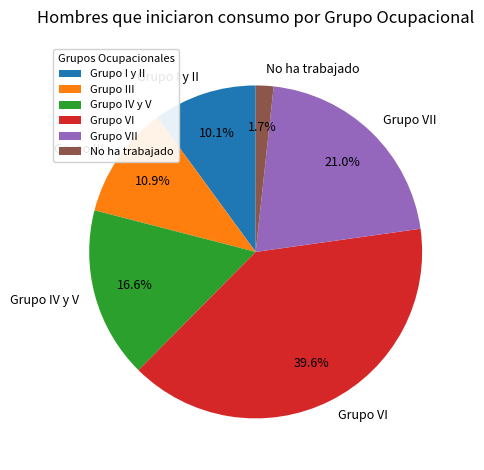

To the nearest percent, what is the combined percentage of Grupo III and Grupo I y II?

21%